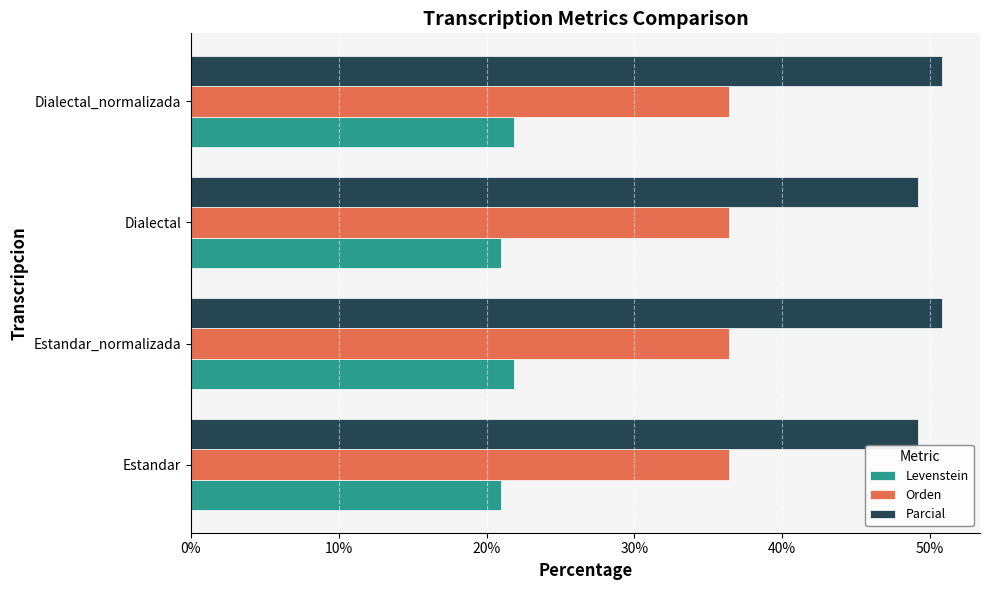

At how many categories does at least one series exceed 27?

4